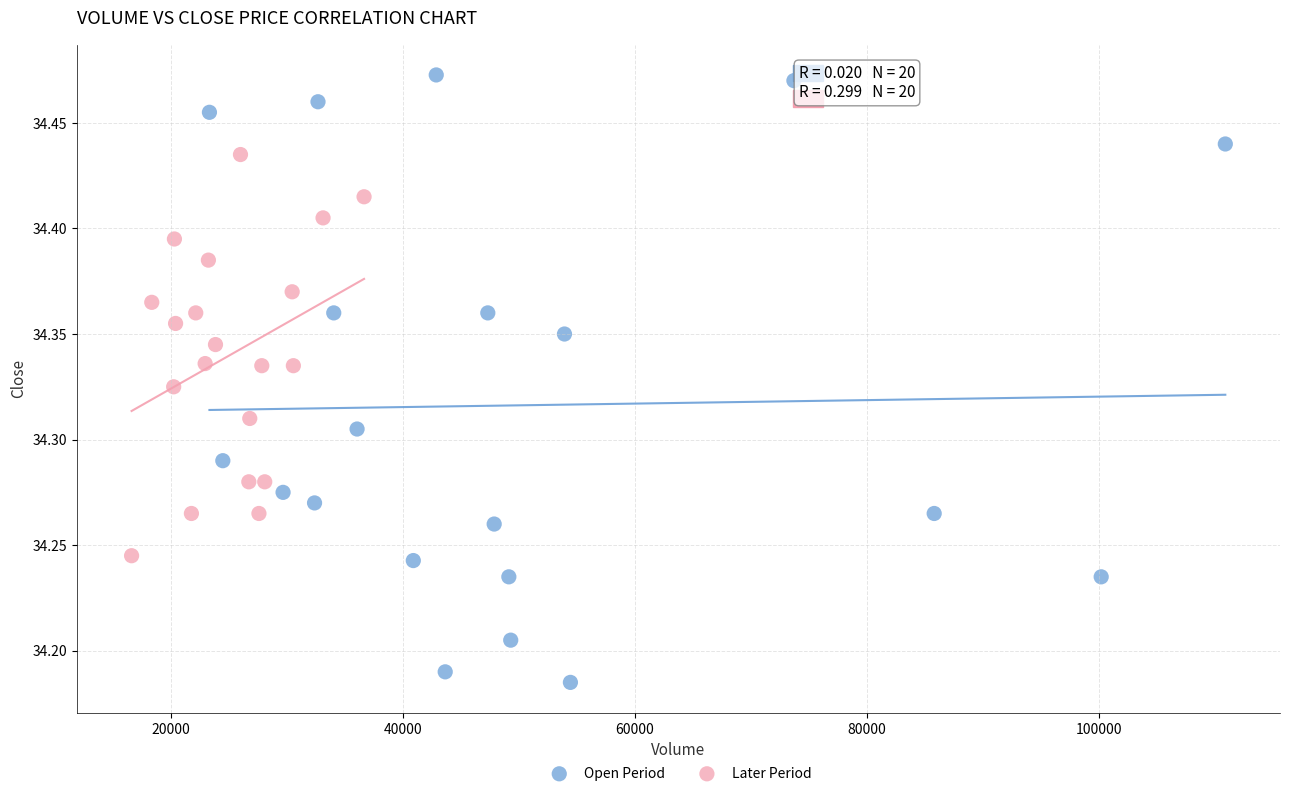

What are all the series names shown in the legend?

Open Period, Later Period